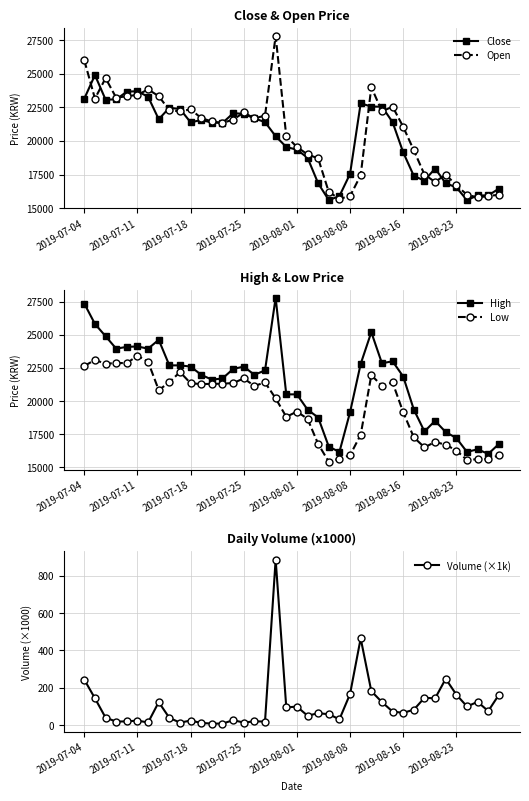

What are all the series names shown in the legend?

Close, Open, High, Low, Volume (×1k)